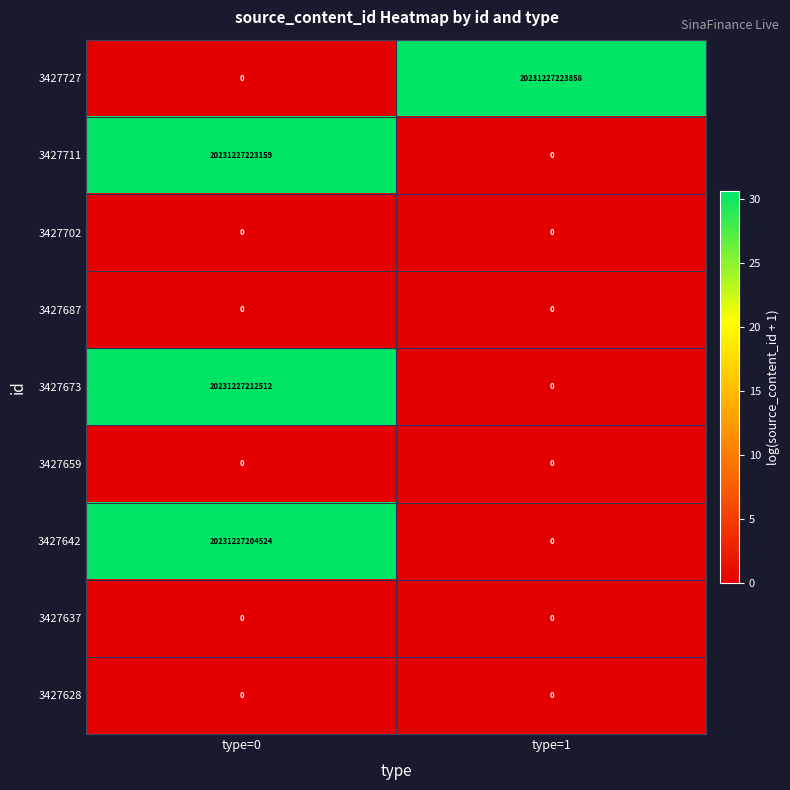

At which category is the sum across all series the highest?

type=0